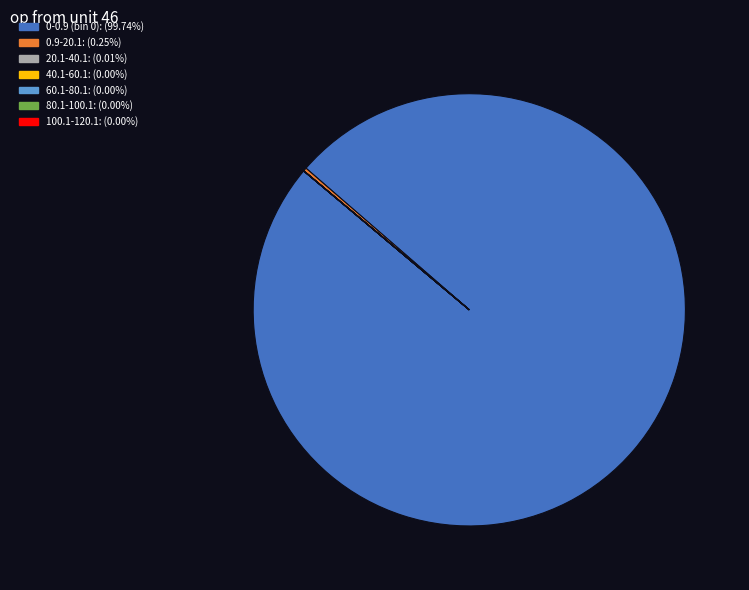

Is there any slice that represents more than half of the pie?

Yes